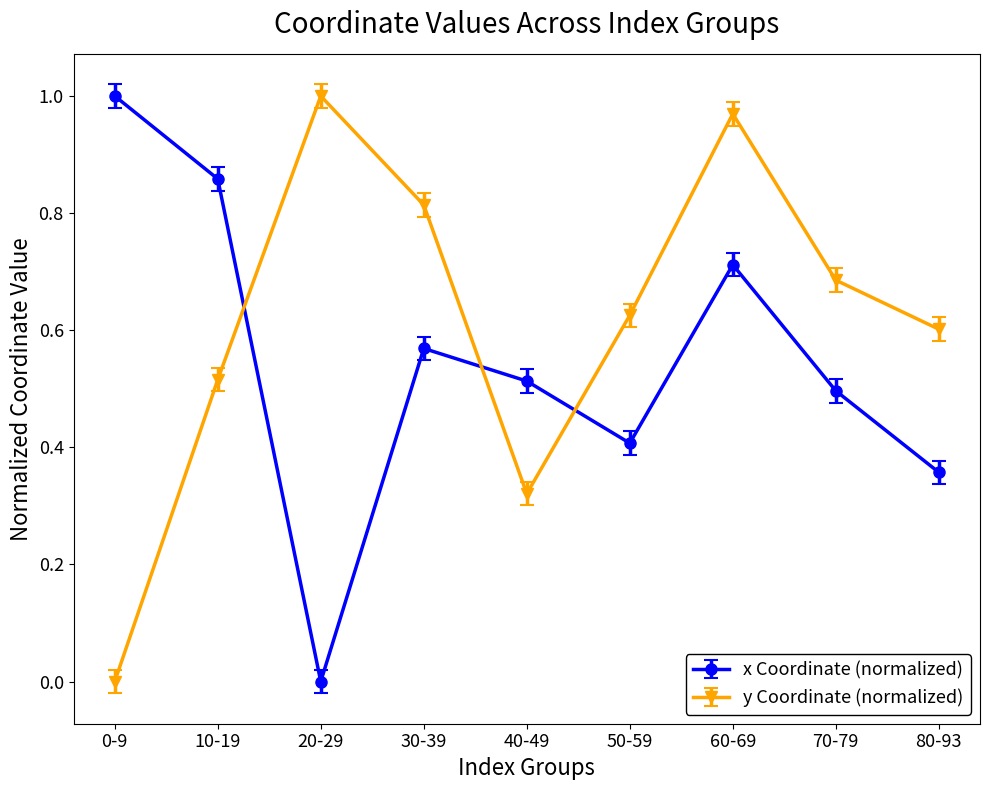

Which category has the highest value in the y Coordinate (normalized) series?

20-29